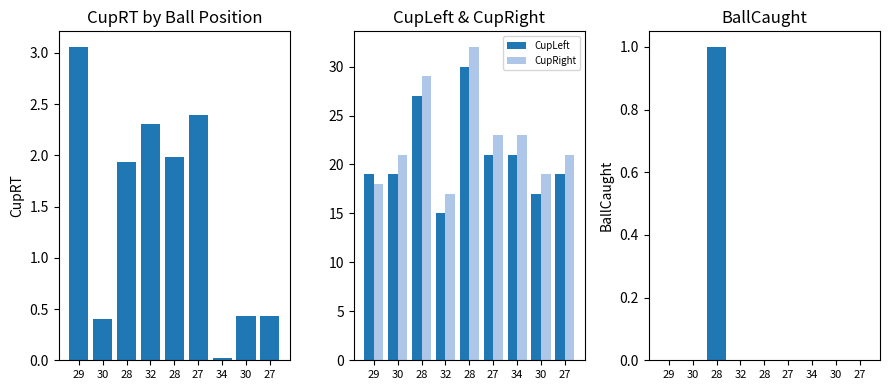

Which series changed the most between 28 and 34?

CupLeft